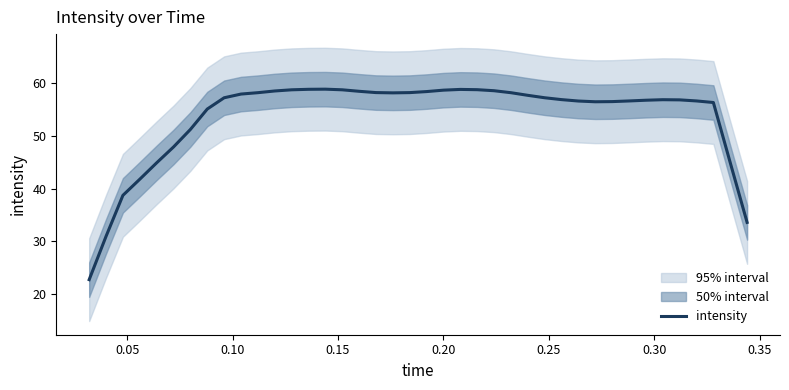

The chart shows a value of 33.6 at 39. True or false?

True